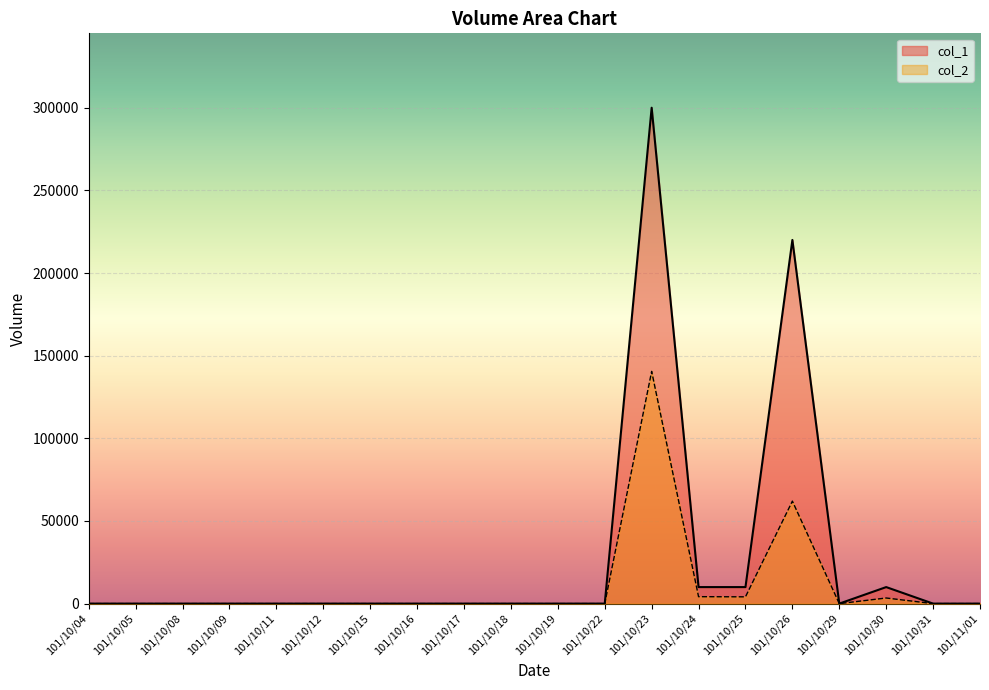

What position from the left is 101/10/05?

2